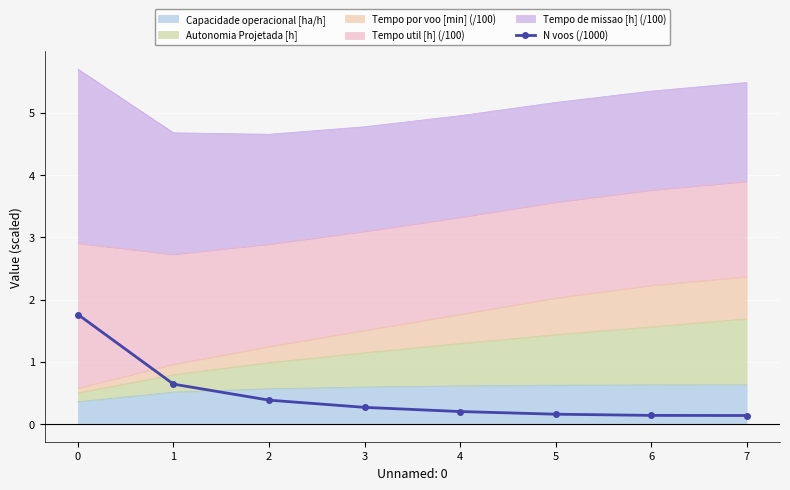

List the labels in order of value, smallest first.

7, 6, 5, 4, 3, 2, 1, 0